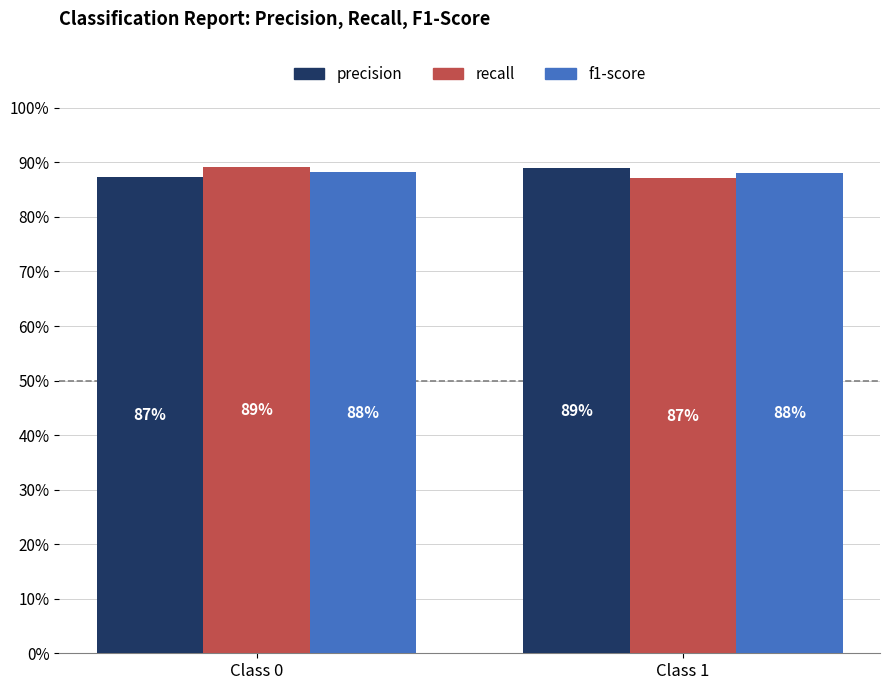

What are all the series names shown in the legend?

precision, recall, f1-score